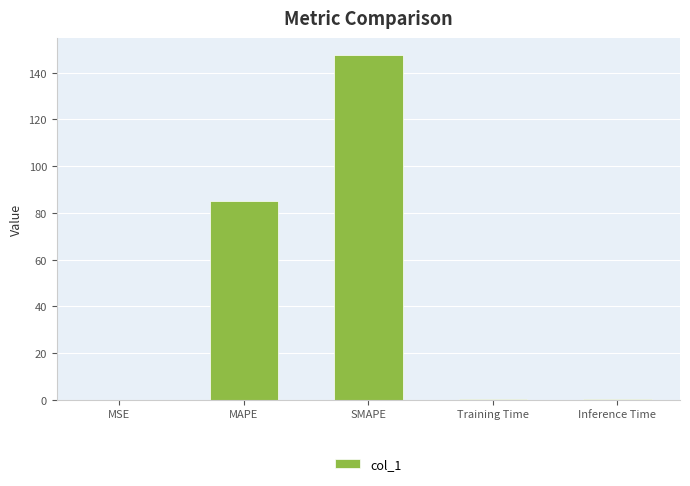

What is the greatest value displayed?

147.5